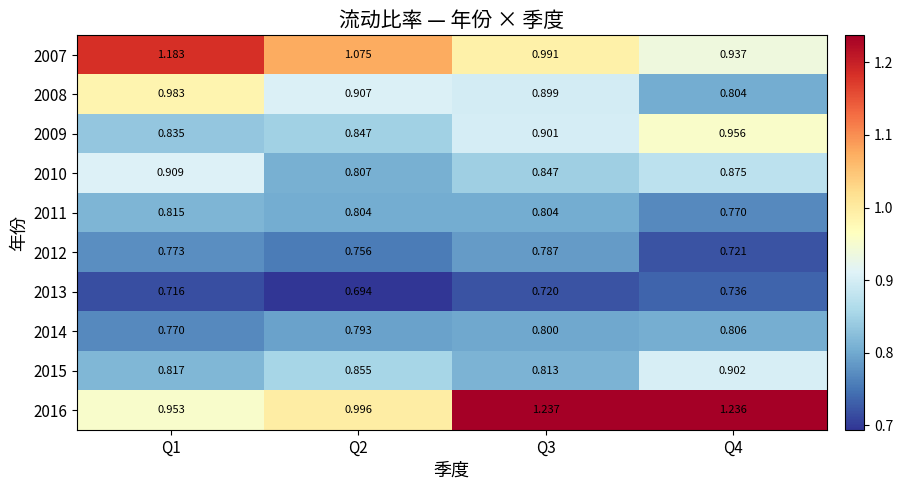

Is the value of 2008 at Q4 greater than the value of 2007 at Q1?

No